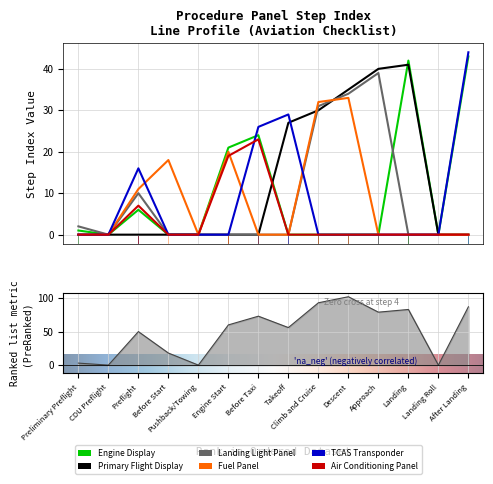

How many distinct data groups are displayed?

6